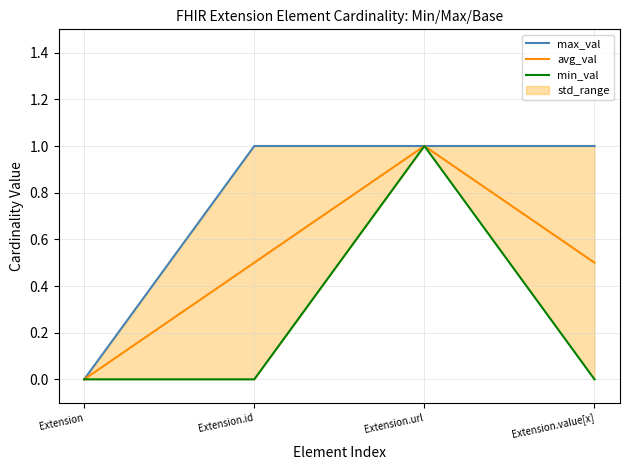

True or false: max_val and min_val cross at least once.

False